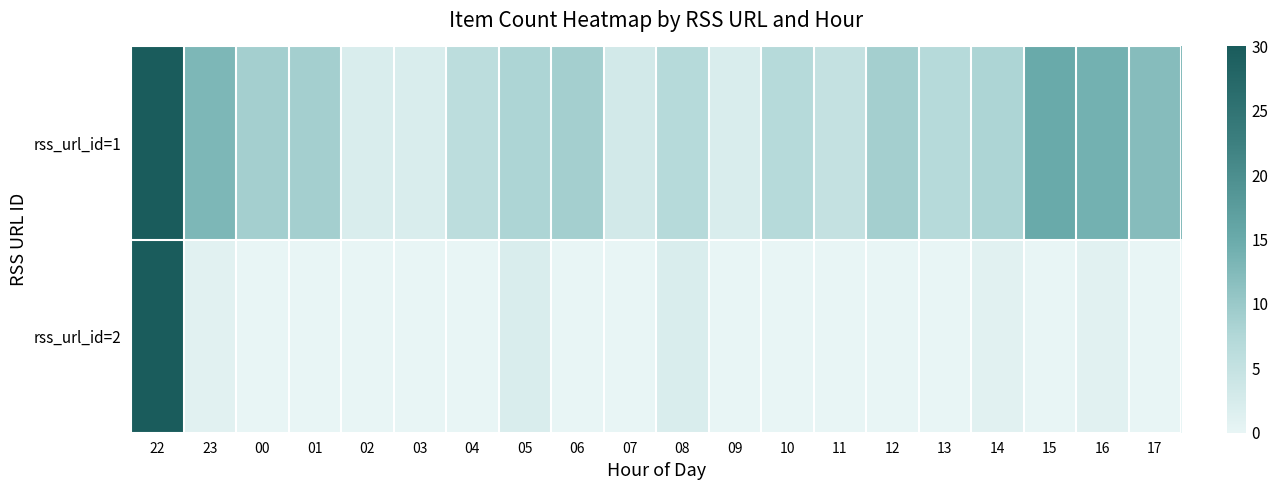

Count the number of data series in this chart.

2